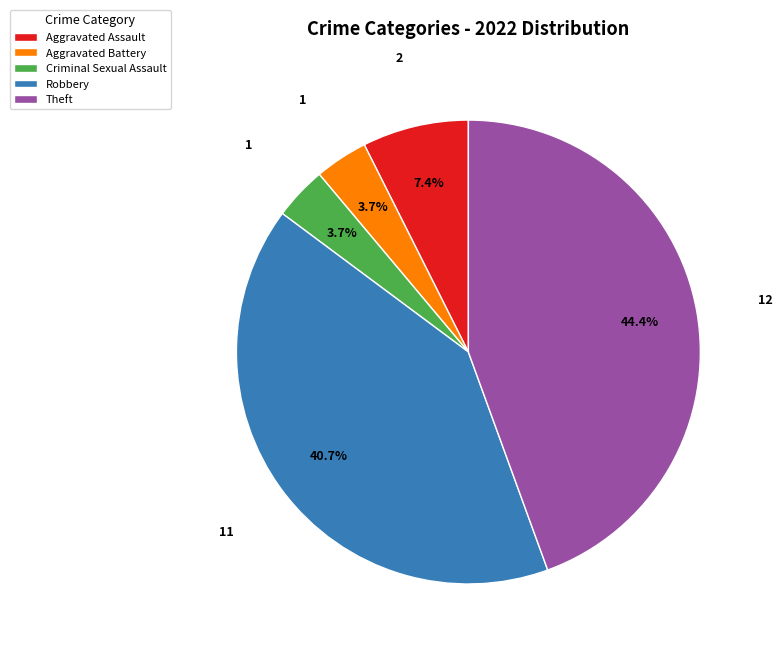

Is it true that Aggravated Assault is 7% of the pie?

True